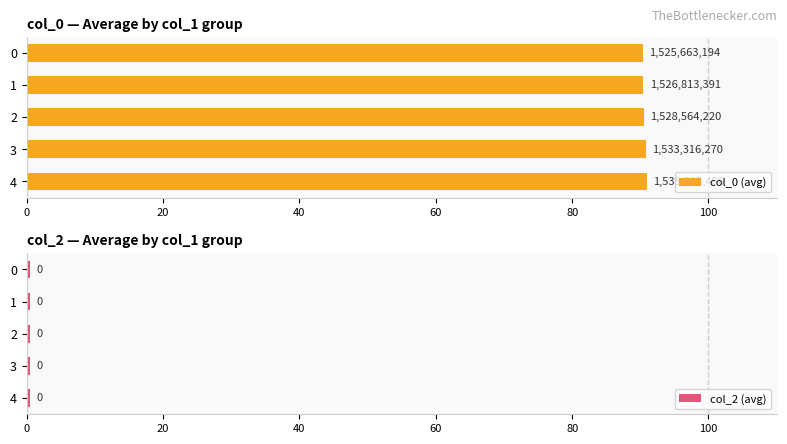

What is the value of the col_0 (avg) bar at the 2nd from the left?

90.8